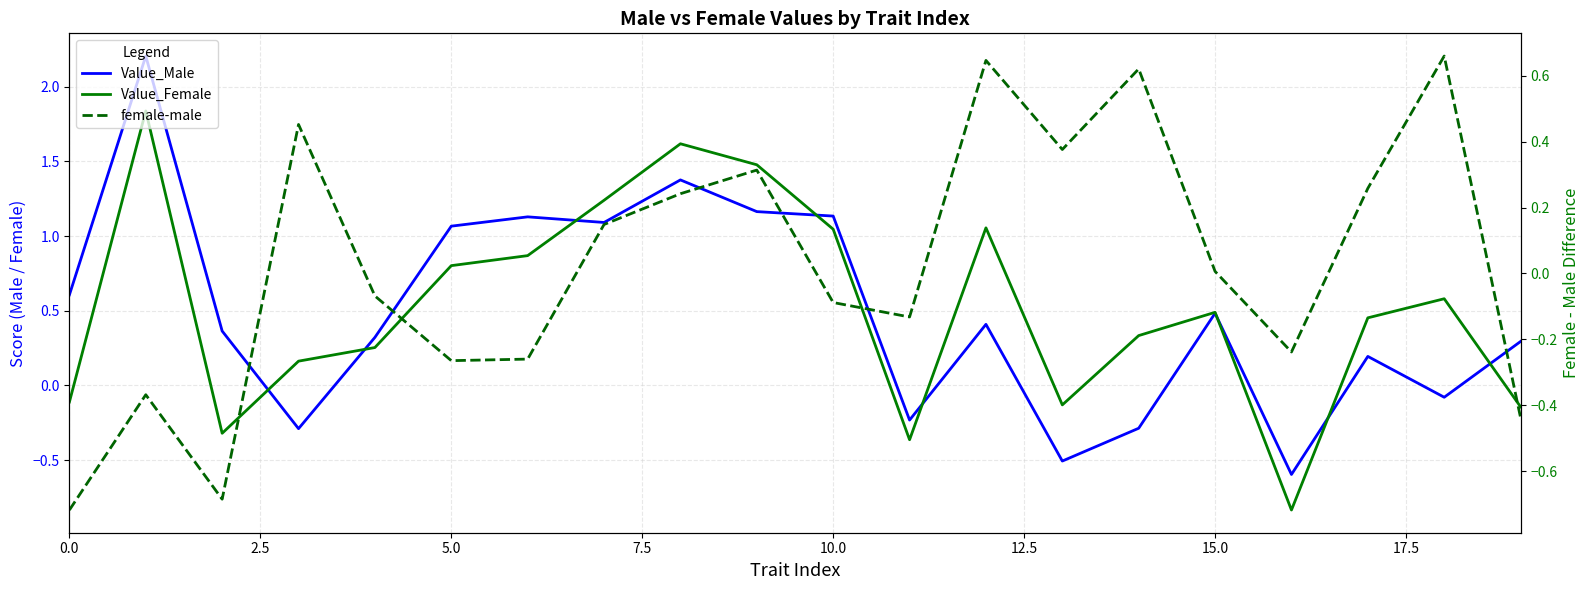

How many categories are shown in the chart?

20